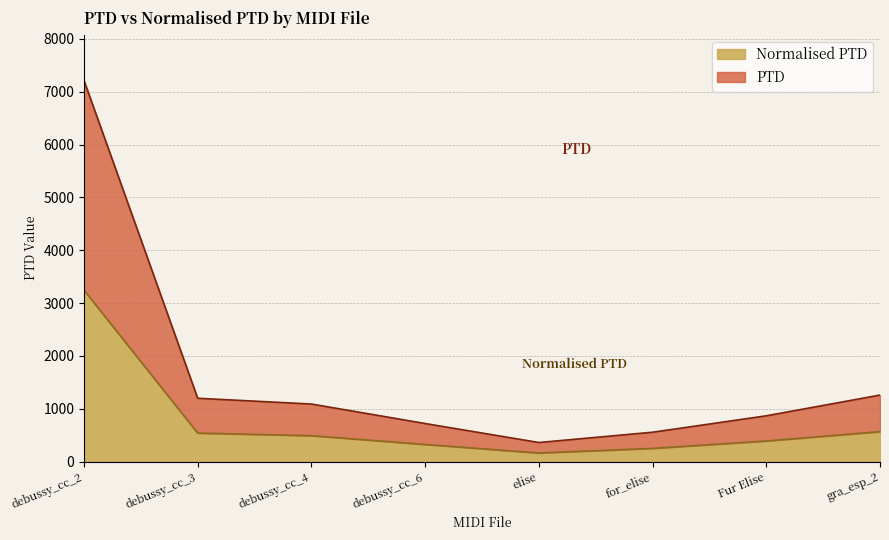

What is the greatest value displayed?

7214.2